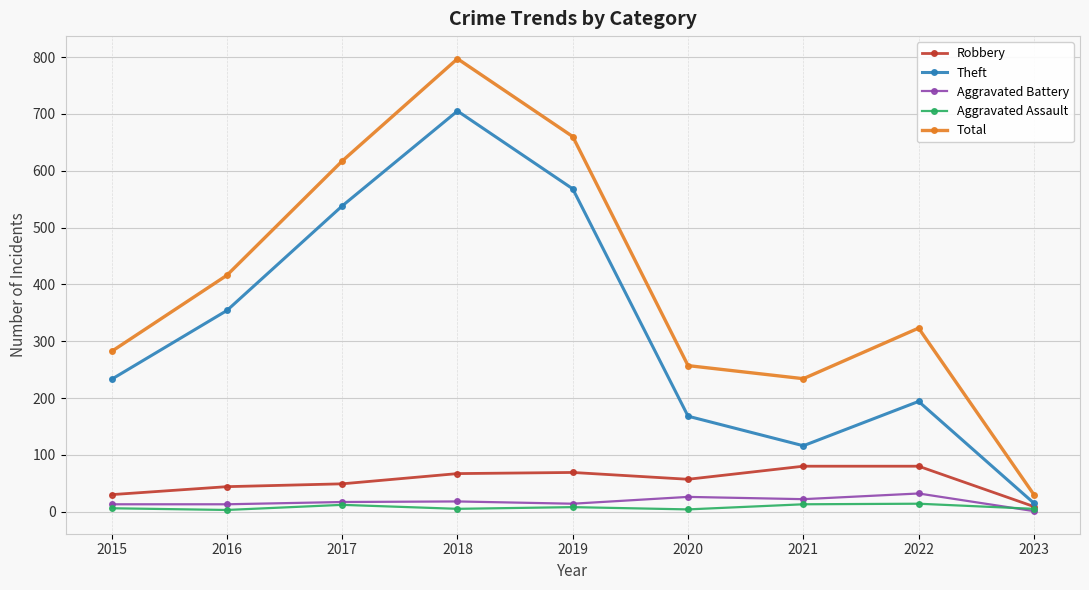

What is the minimum value for Aggravated Battery?

1